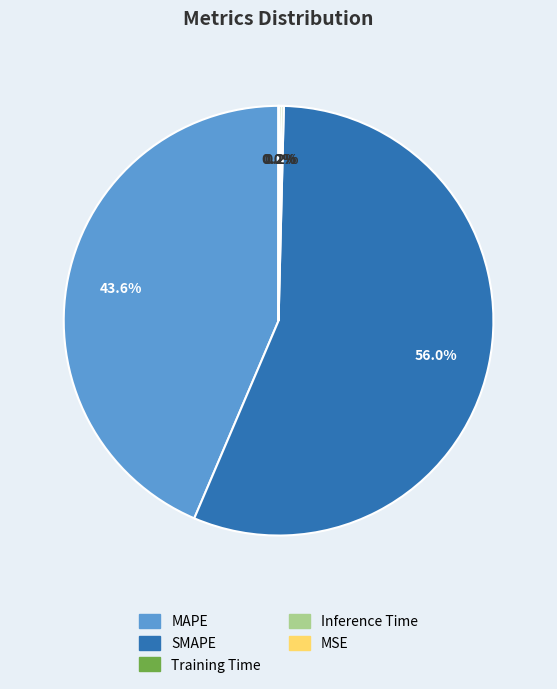

Which category has the biggest portion of the pie?

SMAPE